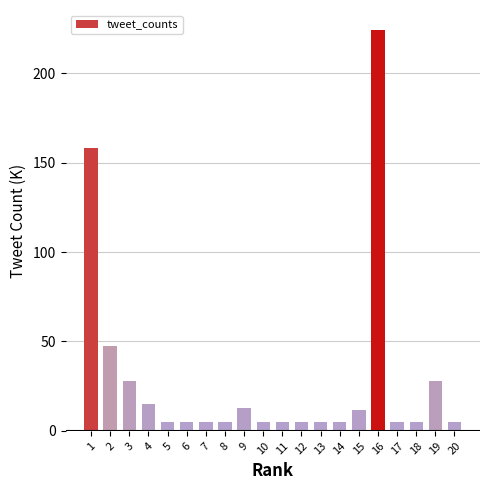

Reading right to left, extract all data points from this chart.

20=5.0	19=27.8	18=5.0	17=5.0	16=224.1	15=11.5	14=5.0	13=5.0	12=5.0	11=5.0	10=5.0	9=12.7	8=5.0	7=5.0	6=5.0	5=5.0	4=15.0	3=27.8	2=47.4	1=158.4